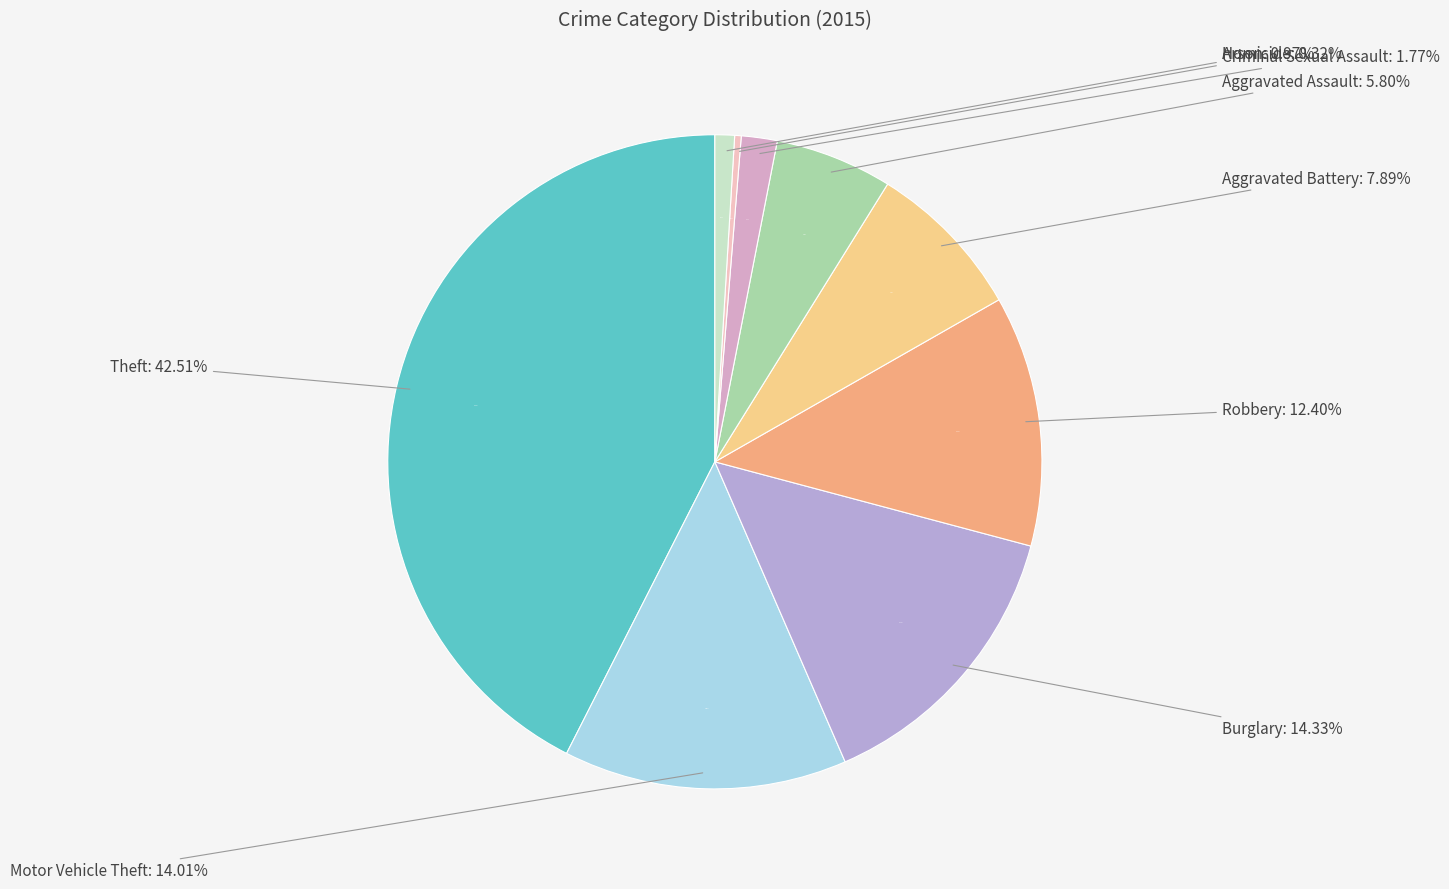

Is the sum of Motor Vehicle Theft and Theft greater than half?

Yes